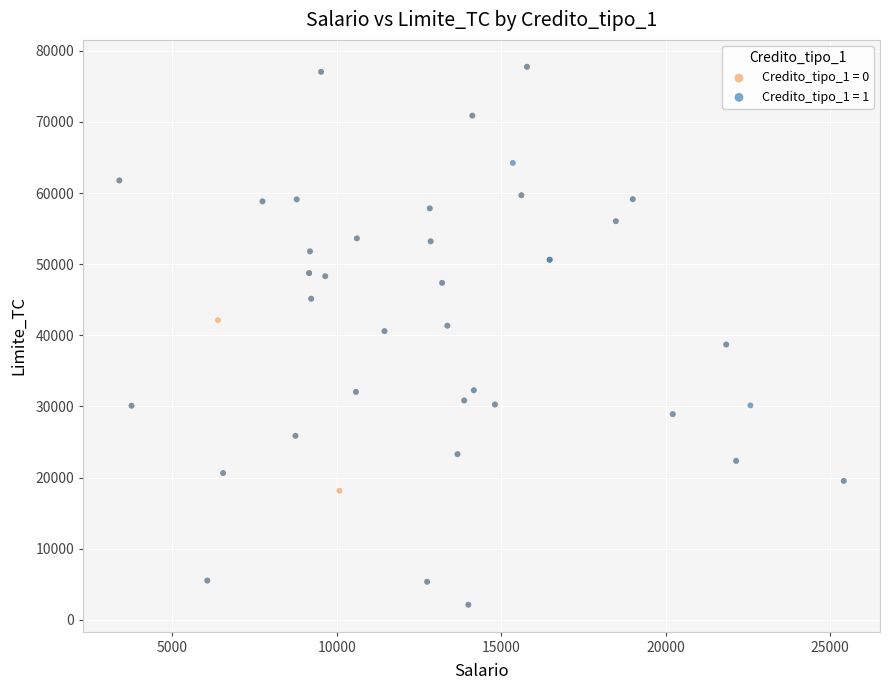

What are all the series names shown in the legend?

Credito_tipo_1 = 0, Credito_tipo_1 = 1